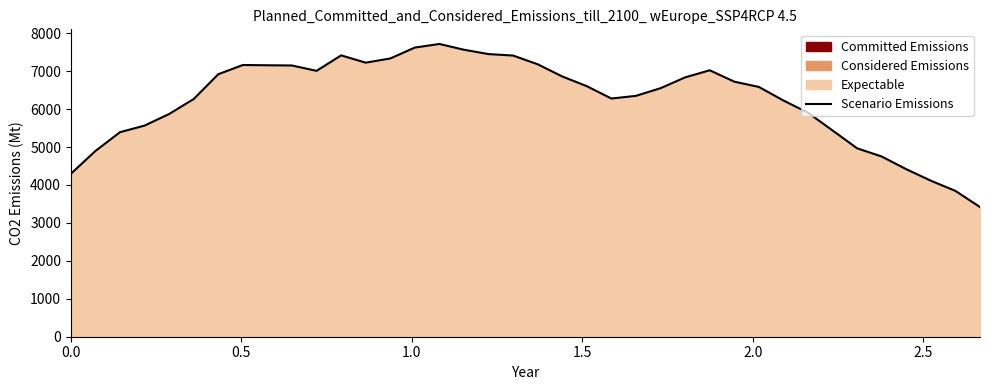

What is the difference between the maximum and minimum values?

4299.4